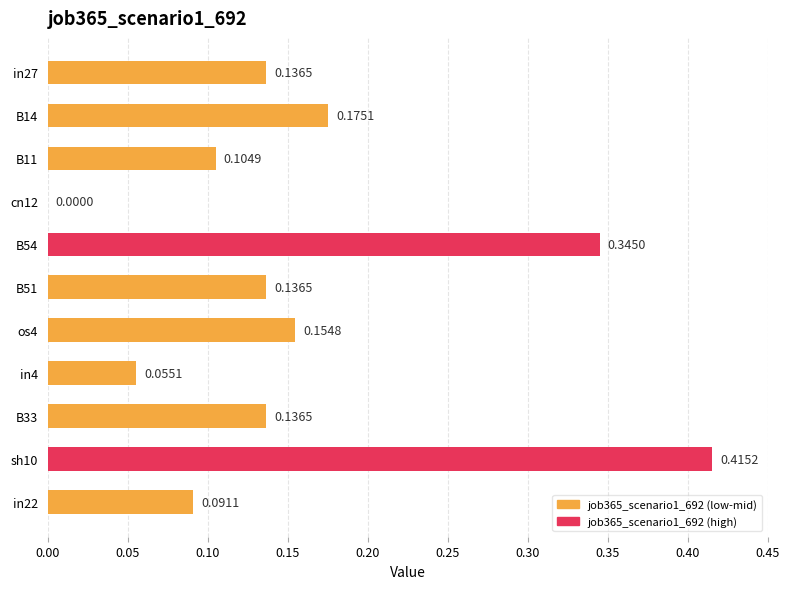

How many positive values are there?

10